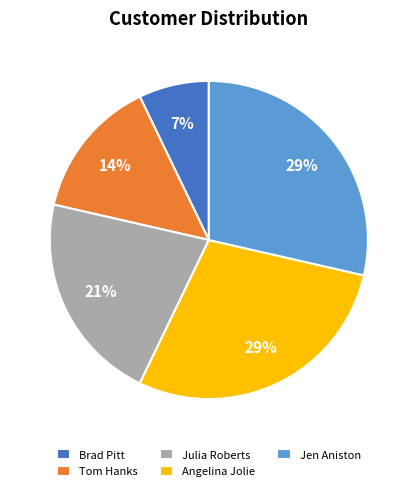

What percentage is the Julia Roberts slice, to the nearest percent?

21%